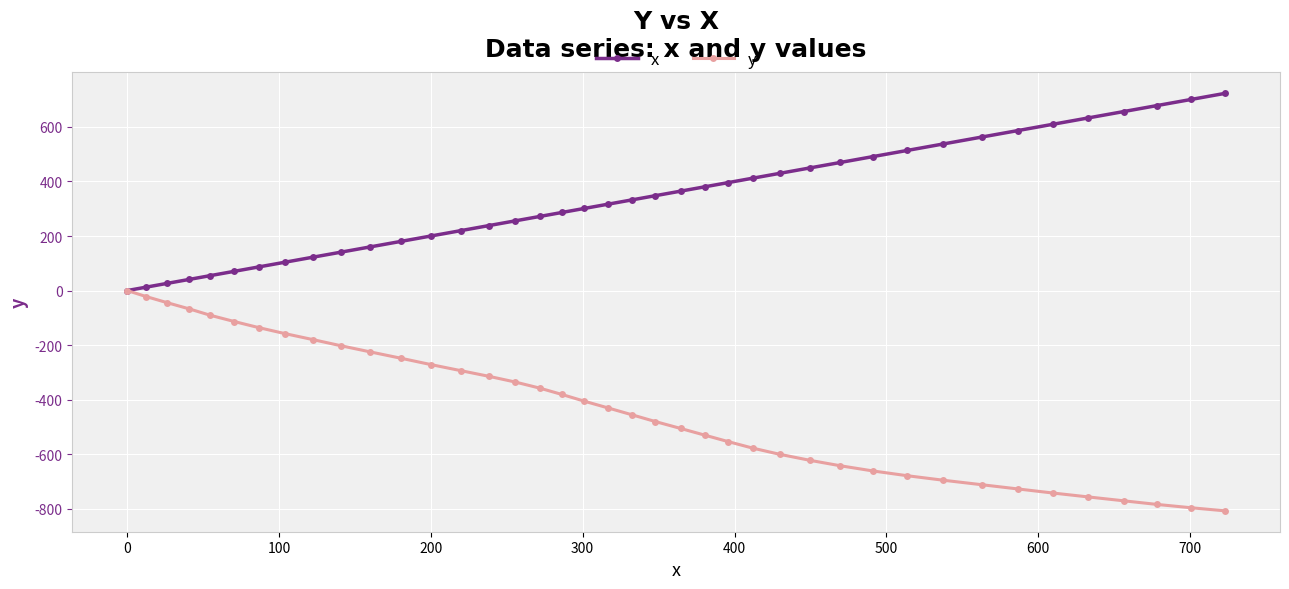

What is the difference between the maximum and second lowest values in the x series?

710.6